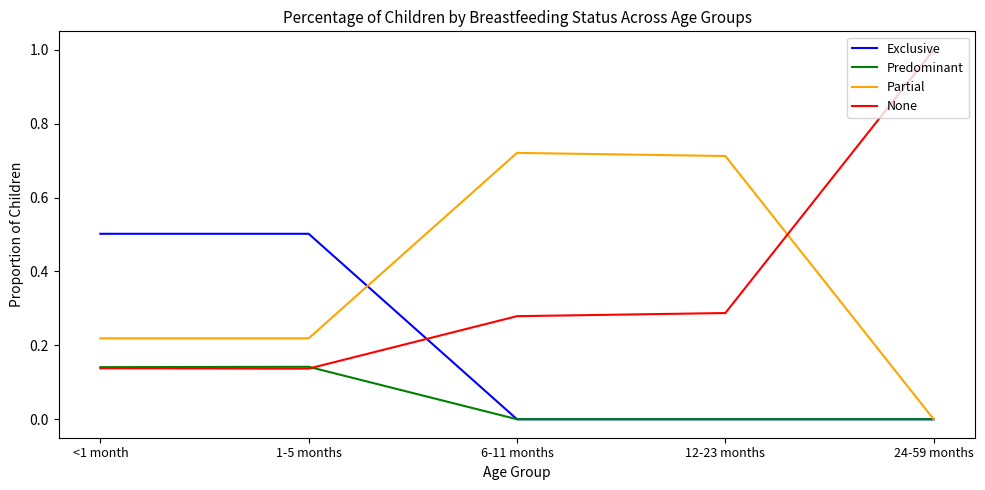

What is the total value across all series at <1 month?

1.0